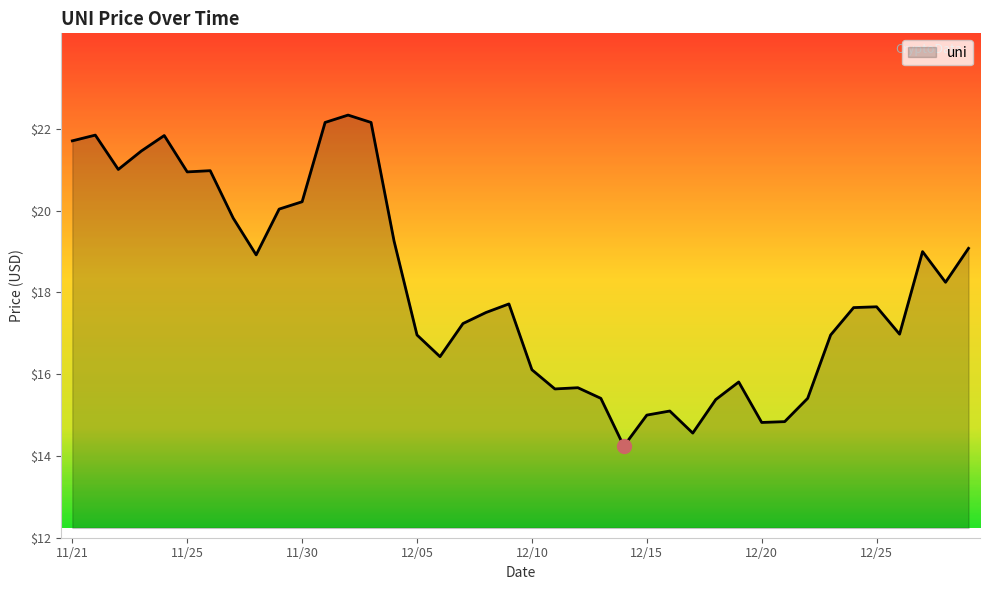

What is the maximum value shown in the chart?

22.3